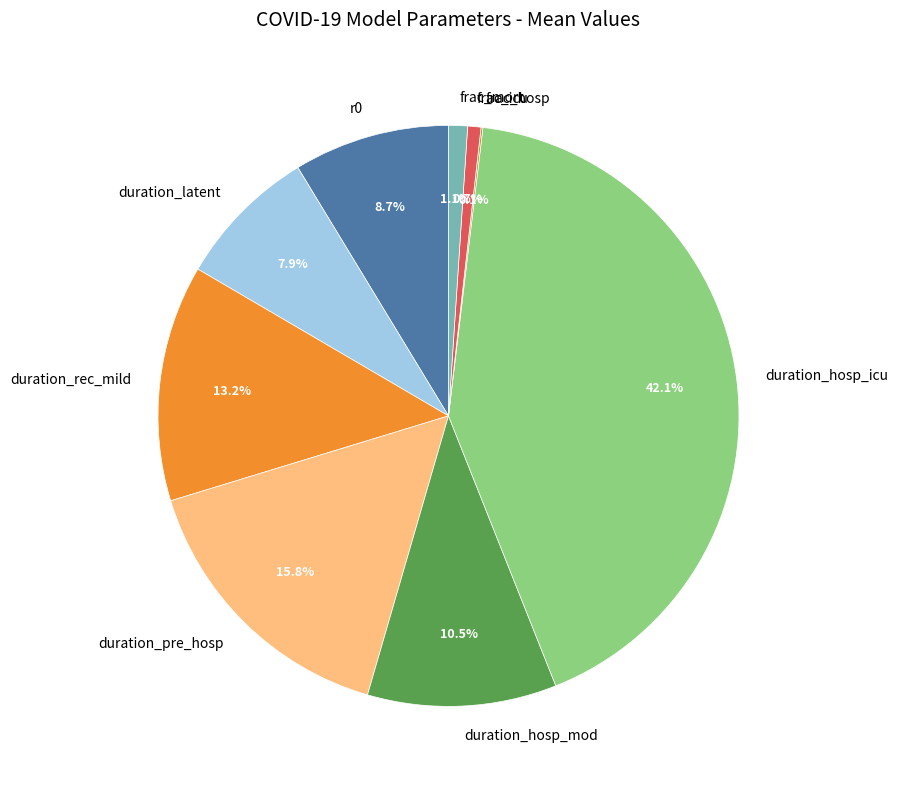

Is there a majority slice in this chart?

No